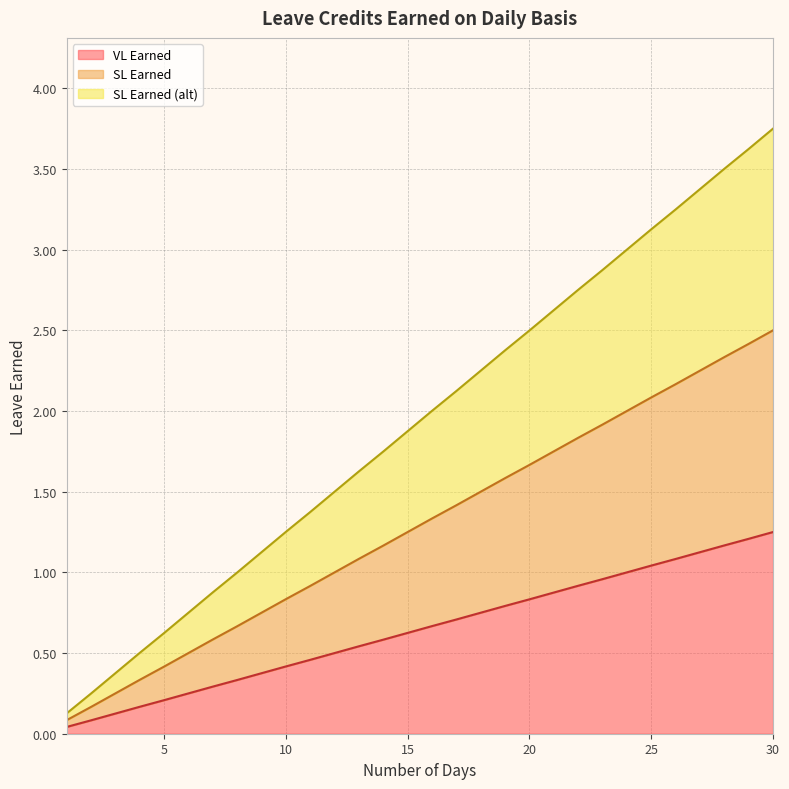

What is the highest value of the VL Earned series?

1.2